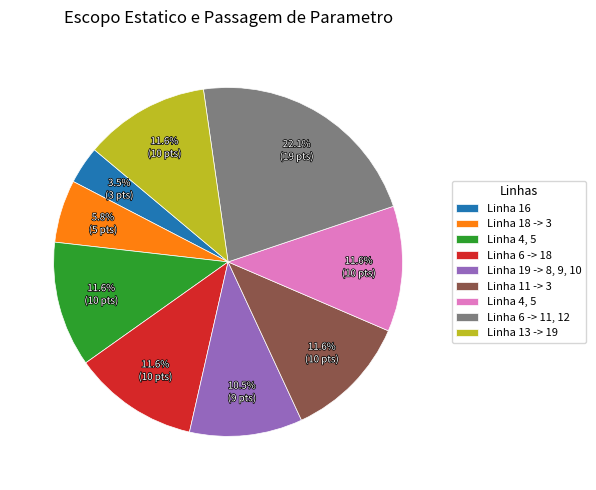

Is there any slice that represents more than half of the pie?

No